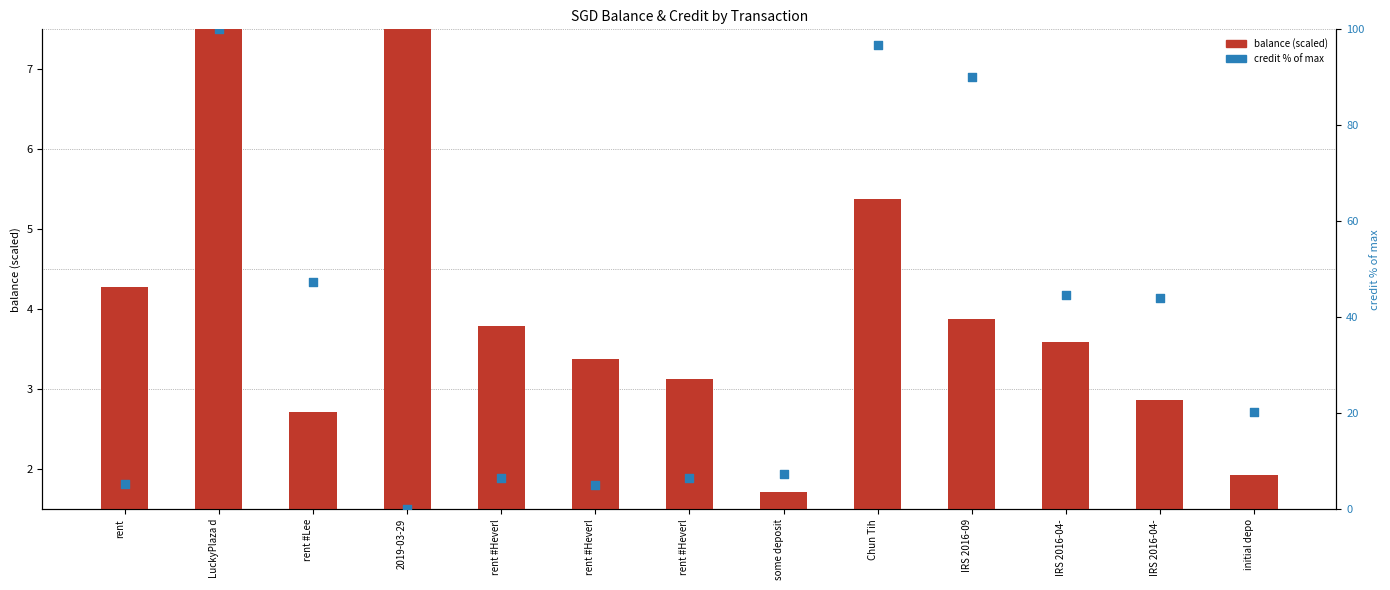

Which series contains the lowest Y value?

credit (% of max)